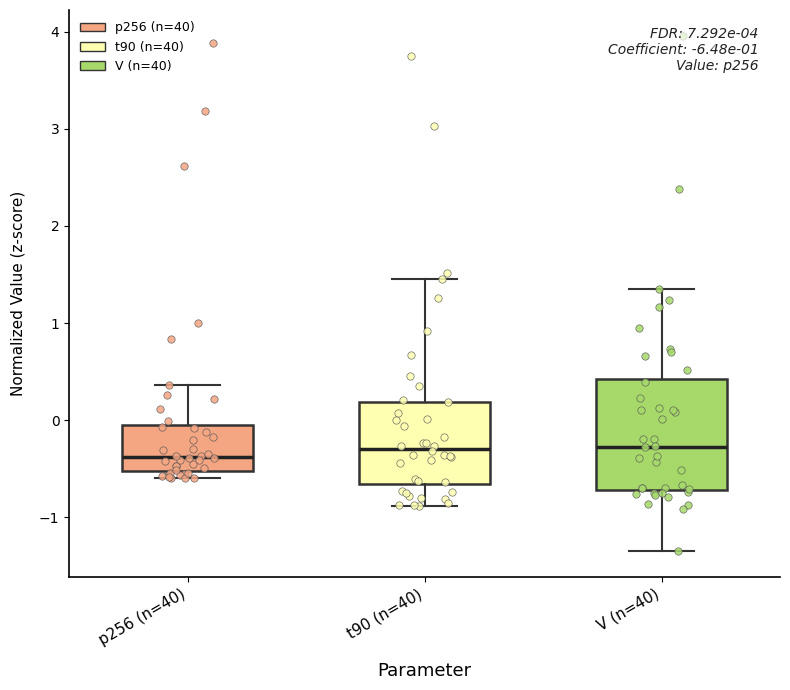

Comparing the boxes themselves (not the whiskers), which one is the tallest?

V (n=40)